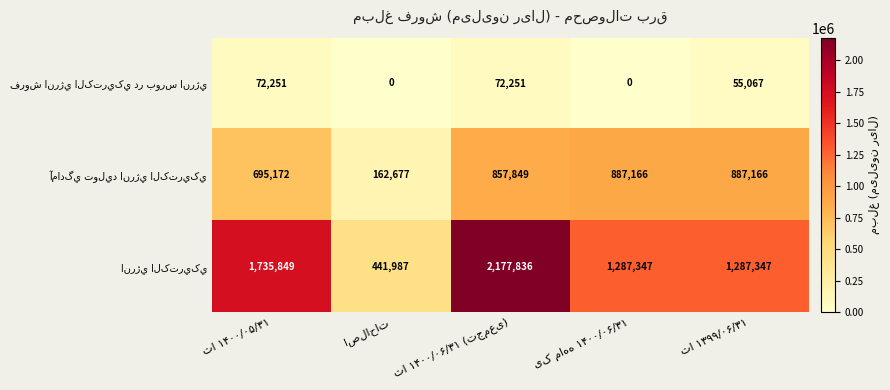

What is the maximum value shown in the chart?

2177836